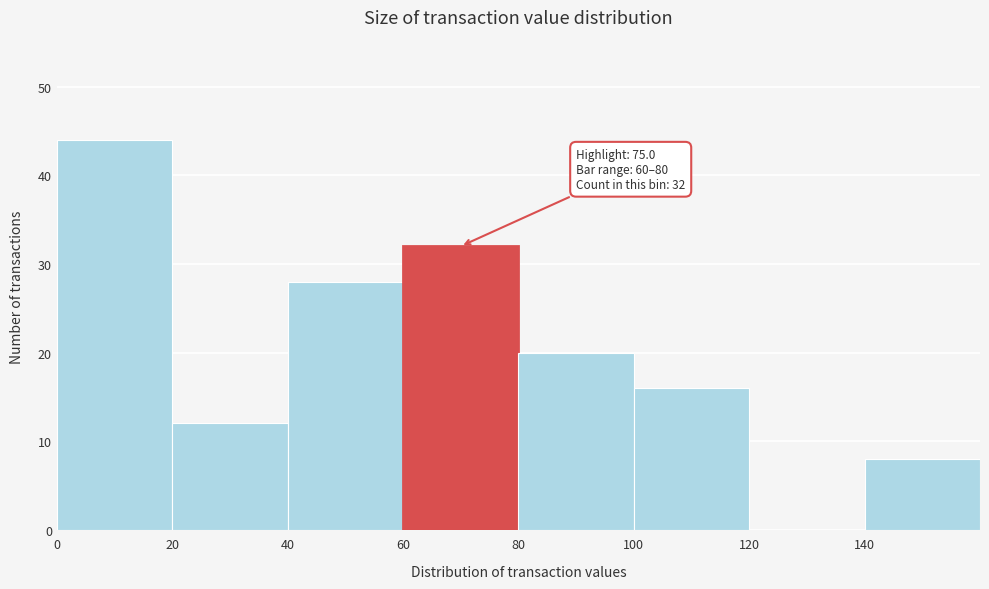

Which range on the x-axis has the tallest bar?

0 to 20